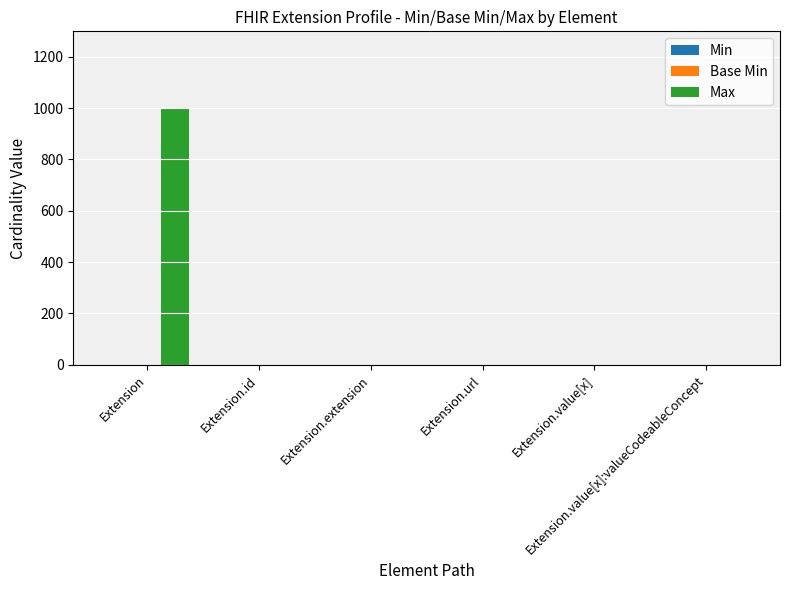

What is the sum of all Max values?

1003